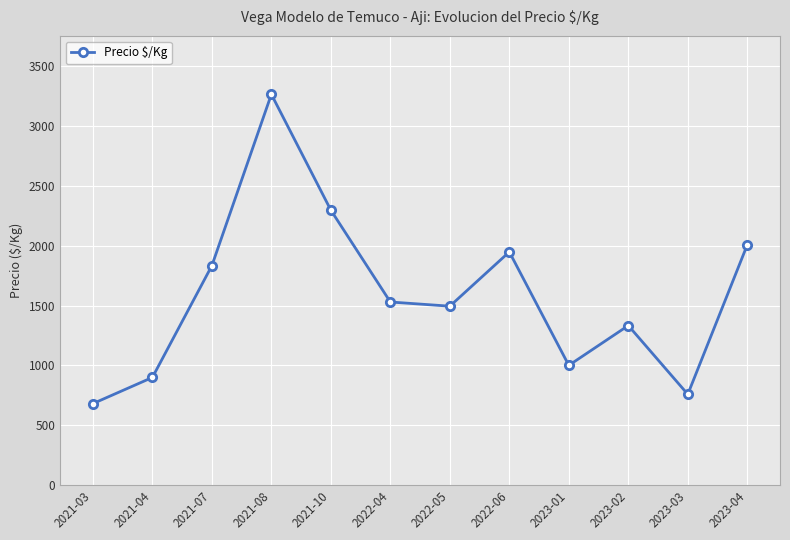

What is the minimum value shown in the chart?

680